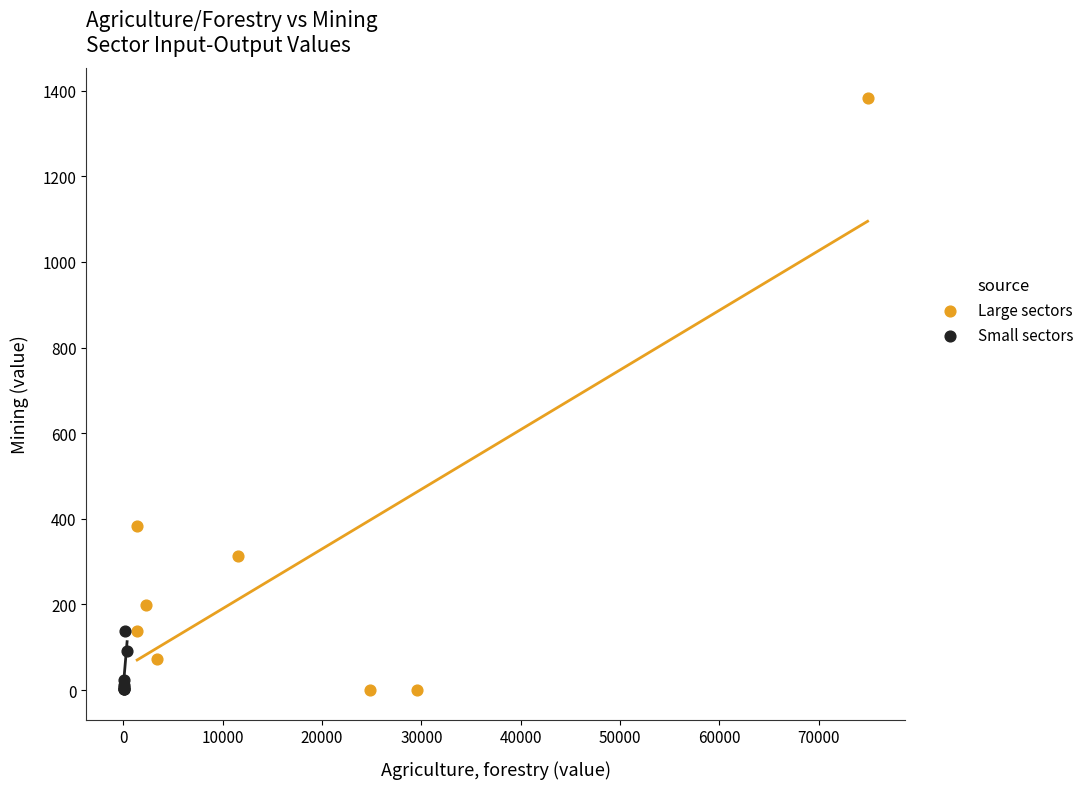

Which series contains the highest Y value?

Large sectors